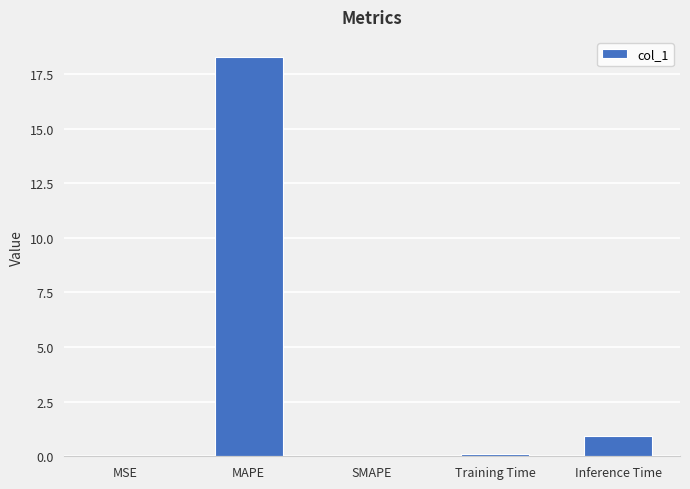

Where is the data nearest to the value 9?

Inference Time